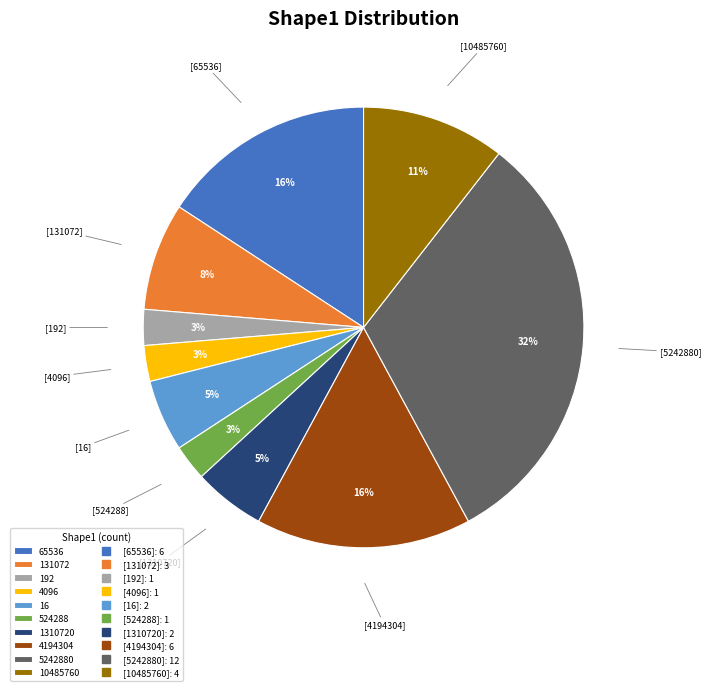

To the nearest percent, what is the average slice percentage?

10%